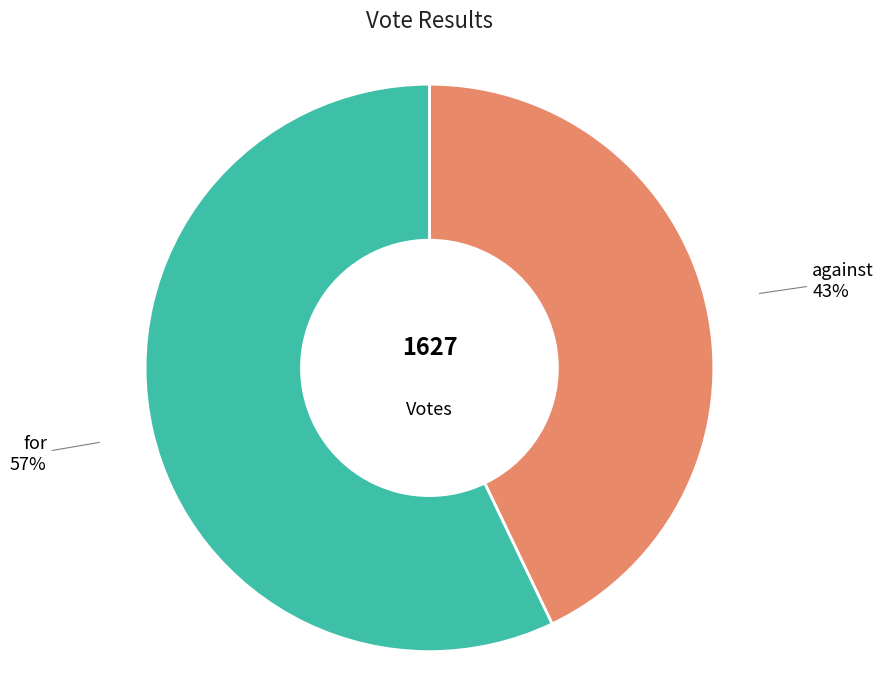

To the nearest percent, what is the average slice percentage?

50%